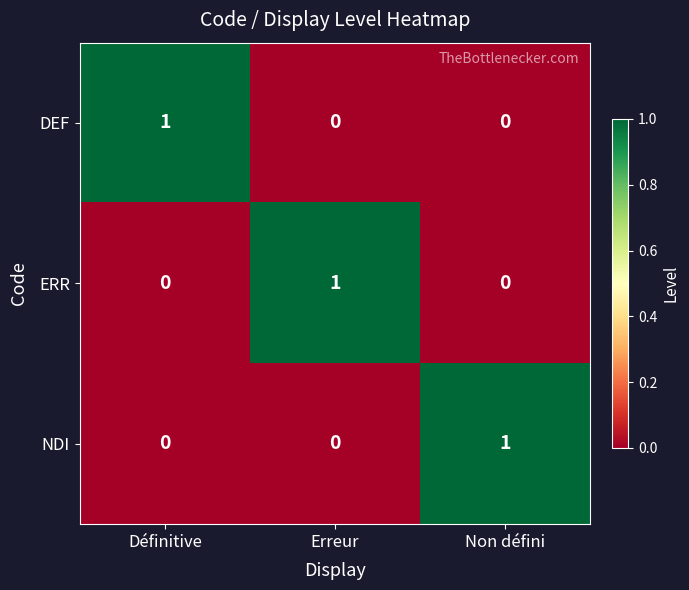

Reading right to left, list all the values displayed in this chart.

DEF: 0	0	1
ERR: 0	1	0
NDI: 1	0	0